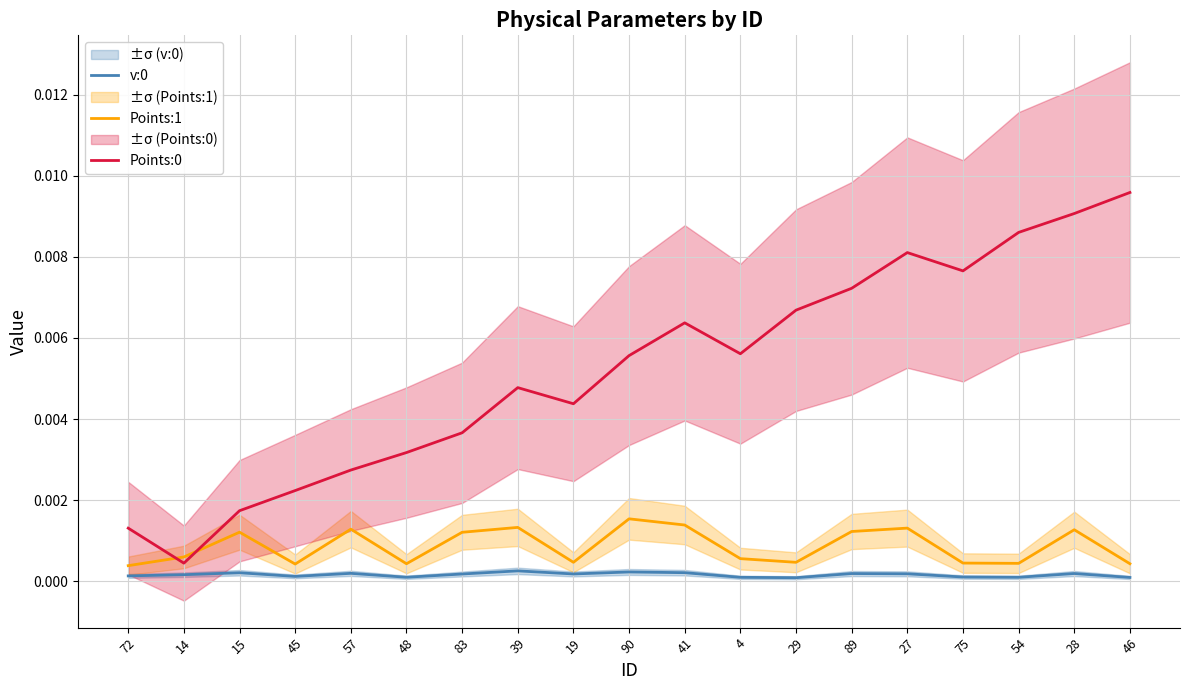

What are all the series names shown in the legend?

v:0, Points:1, Points:0